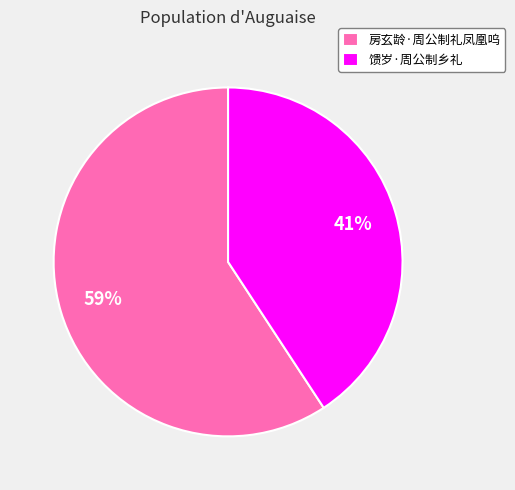

The 馈岁·周公制乡礼 slice represents 46% of the pie. True or false?

False